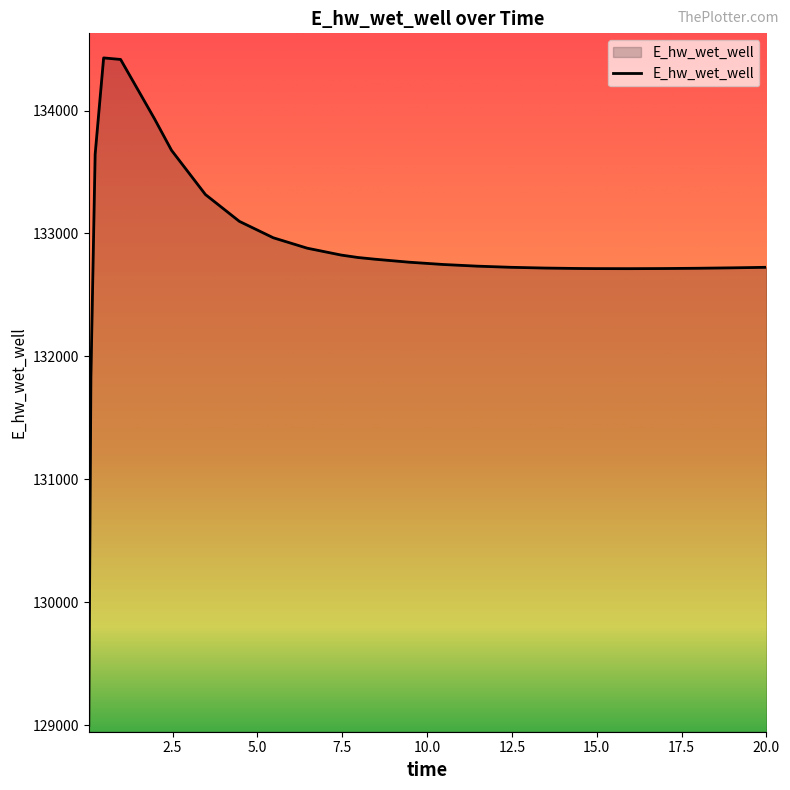

What is the maximum value shown in the chart?

134428.5